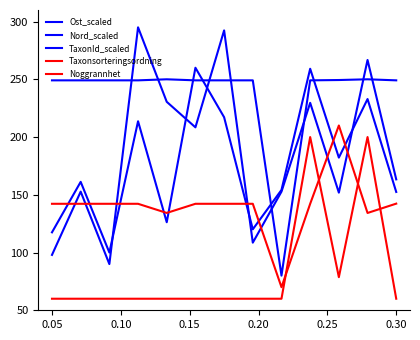

Does the chart have visible grid lines?

No